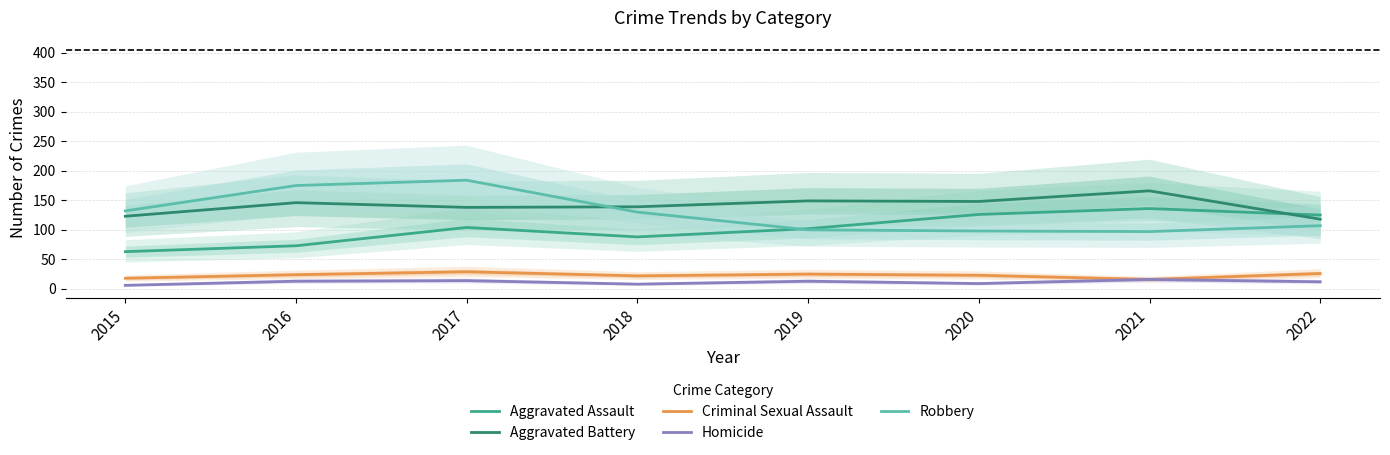

What is the maximum value shown in the chart?

184